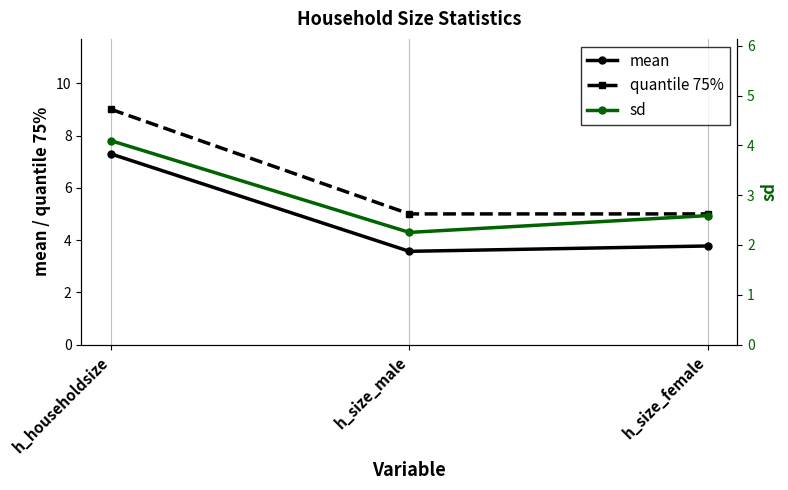

What are all the series names shown in the legend?

mean, quantile 75%, sd